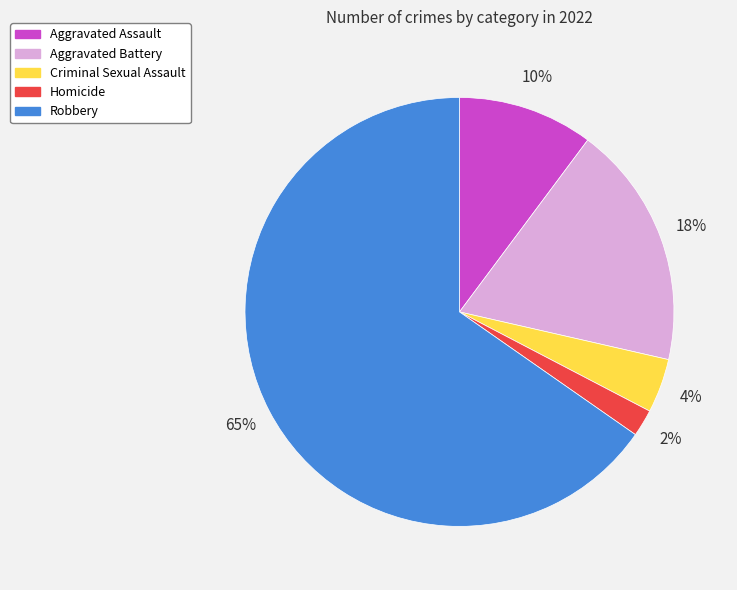

To the nearest percent, what is the combined percentage of Homicide and Aggravated Battery?

20%